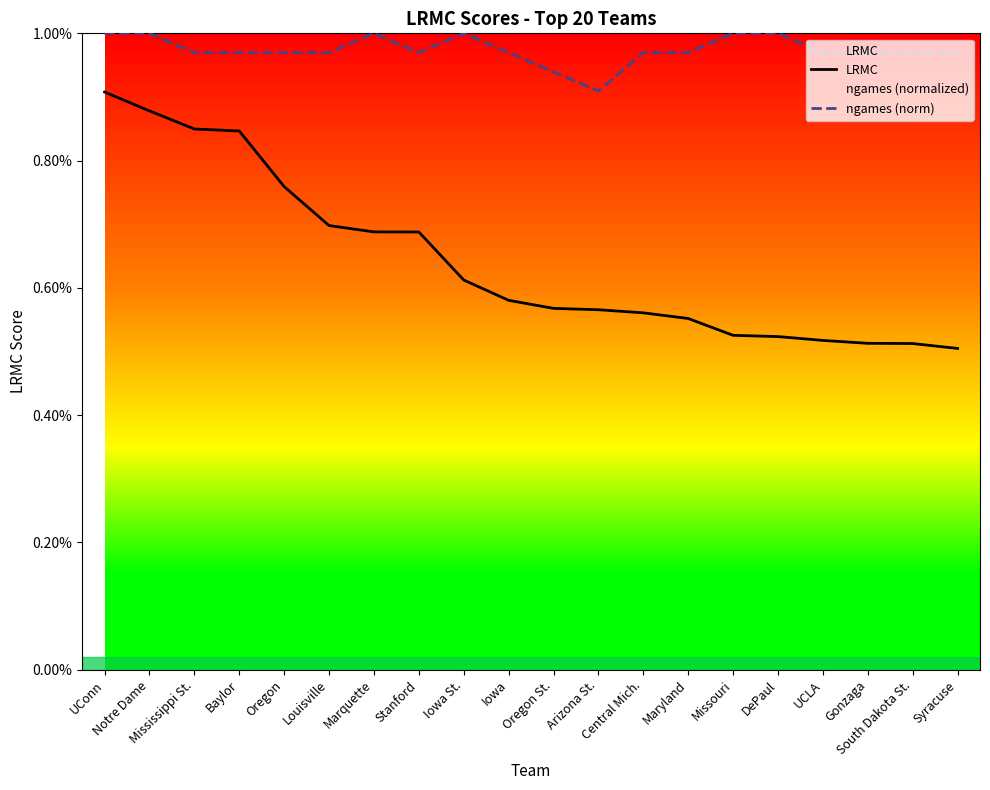

What position from the right is DePaul?

5